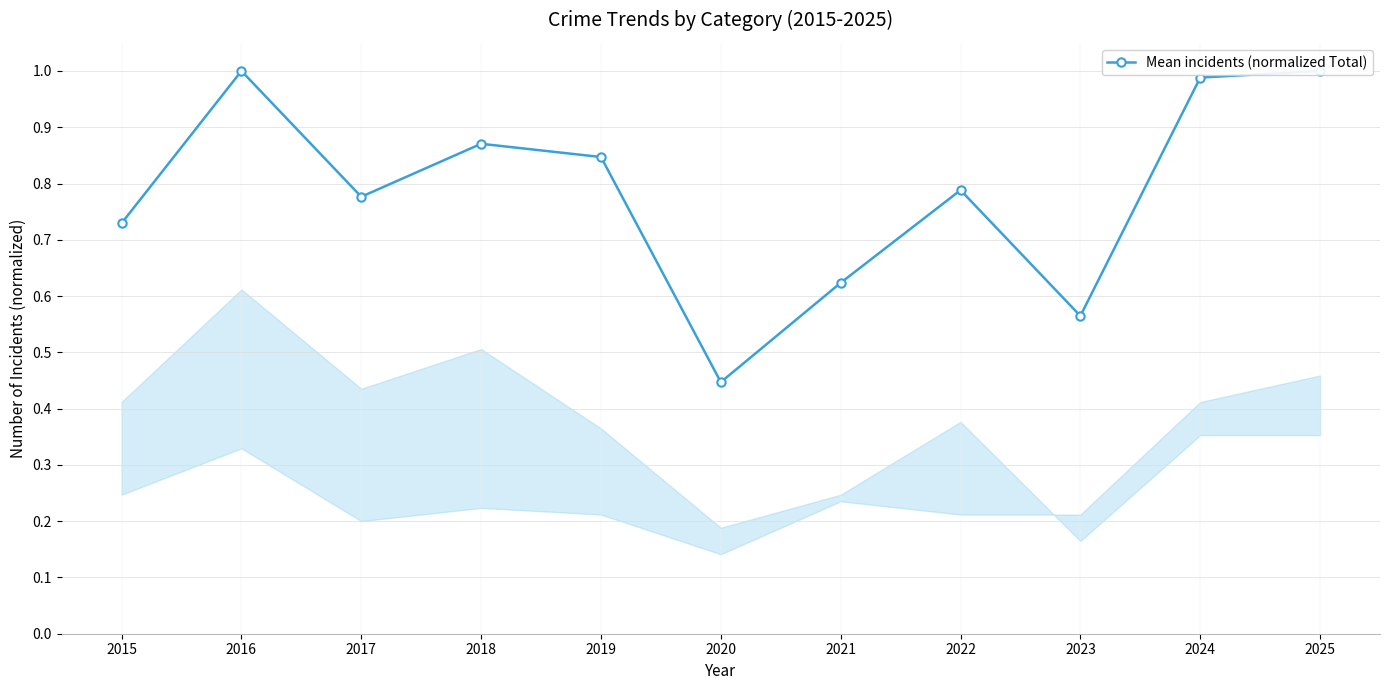

True or false: the data has more than 1 interior local peaks.

True